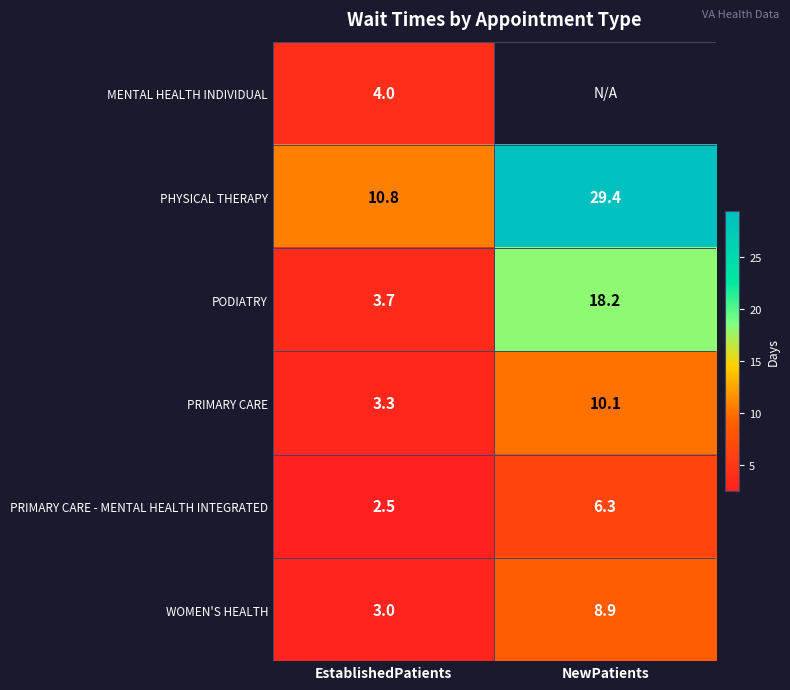

What is the sum of the PHYSICAL THERAPY values at NewPatients and EstablishedPatients?

40.2